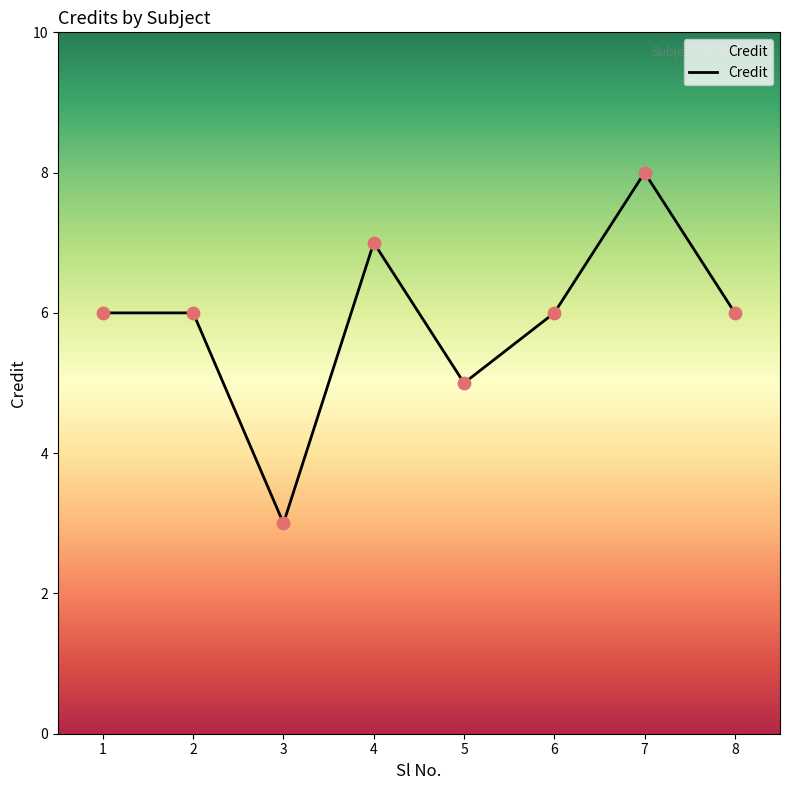

Which has a higher value, 6 or 5?

6